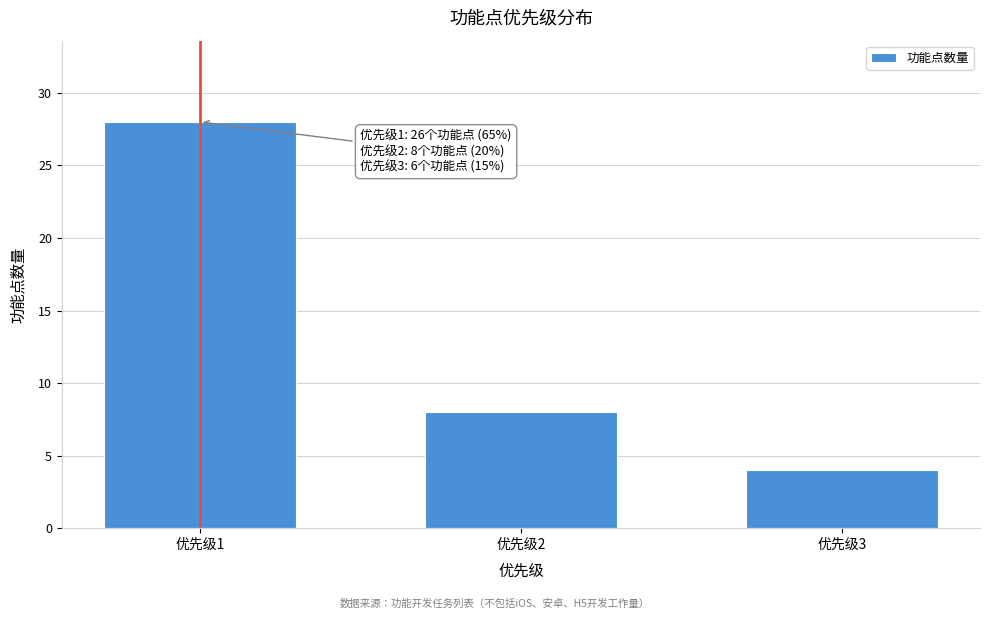

Reading left to right, list all the values displayed in this chart.

28	8	4